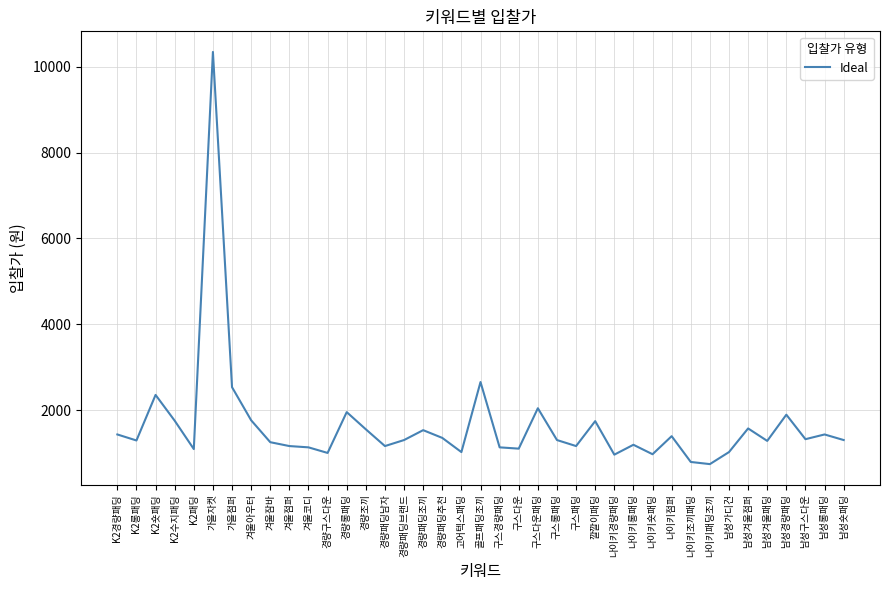

What is the sum of the values at K2롱패딩 and K2수지패딩?

3060